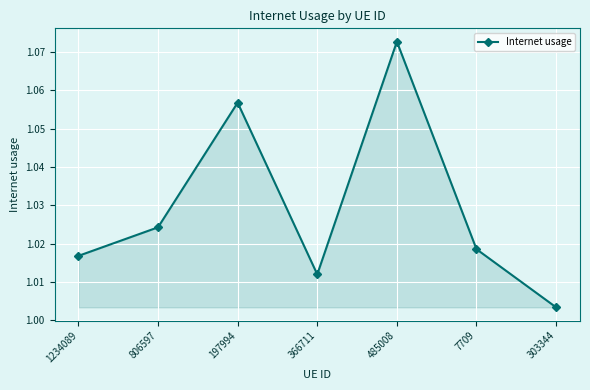

Rank the categories by value from lowest to highest.

303344, 366711, 1234089, 7709, 806597, 197994, 485008